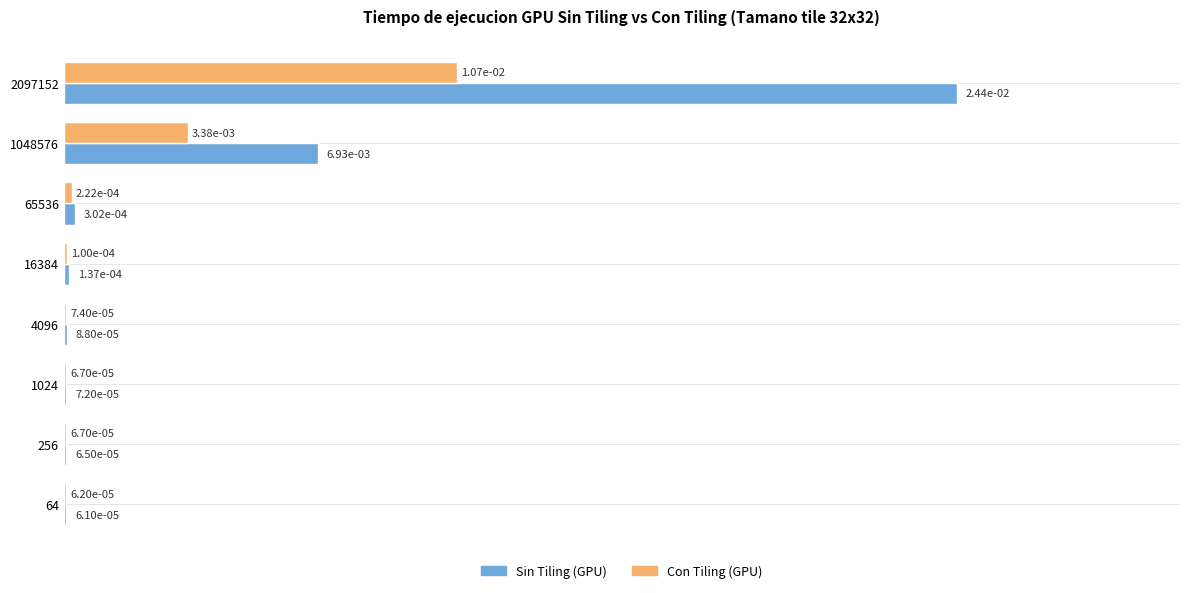

At which category does the chart reach its peak across all series?

2097152